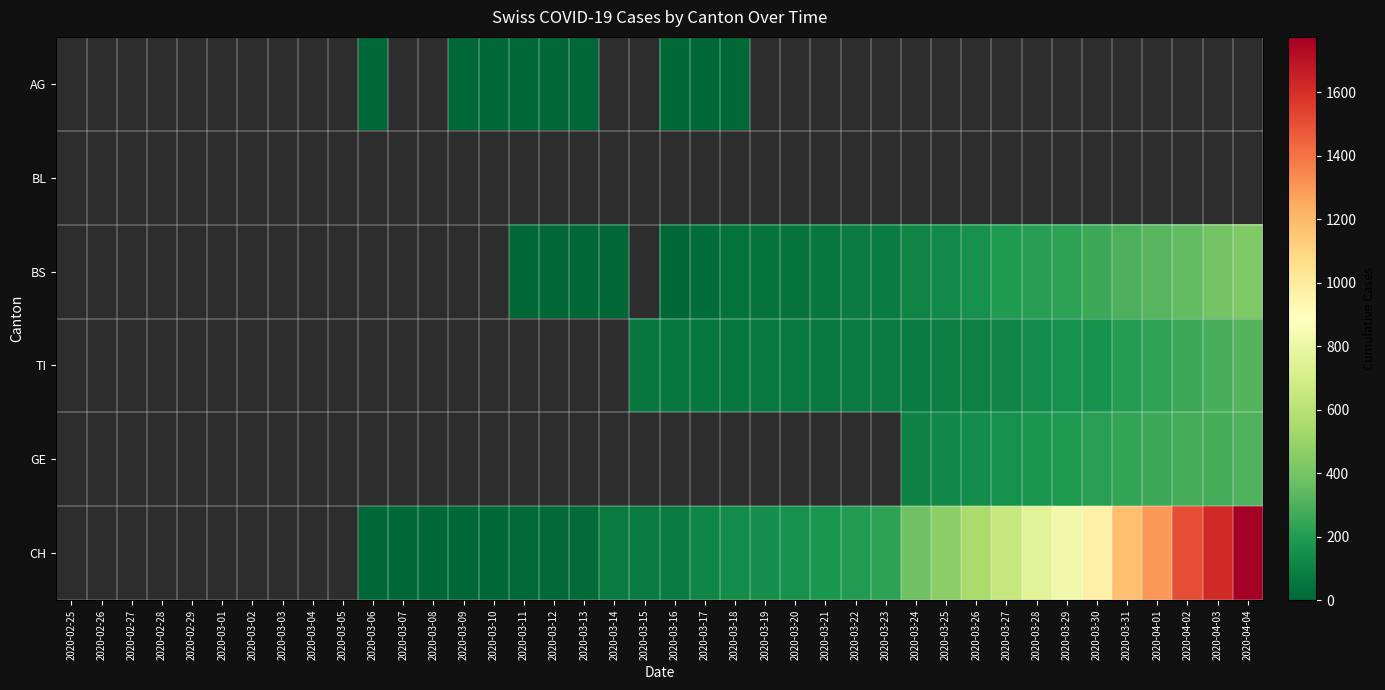

The BS series shows 299.6 at 2020-03-29. True or false?

False